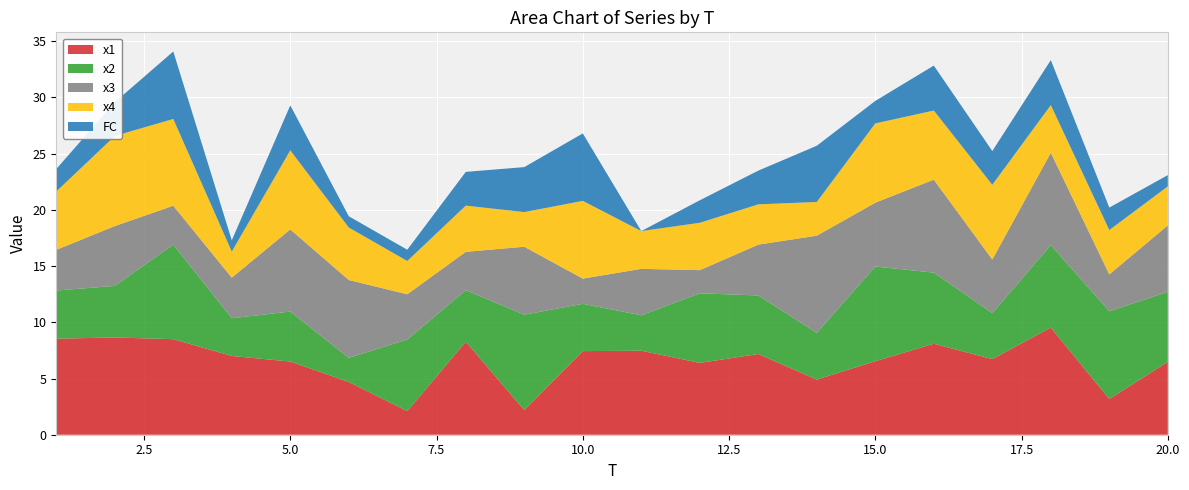

Reading left to right, extract all data points from this chart.

x1: 1=8.5	2=8.6	3=8.5	4=7.0	5=6.5	6=4.7	7=2.1	8=8.3	9=2.2	10=7.4	11=7.5	12=6.4	13=7.2	14=4.9	15=6.5	16=8.1	17=6.7	18=9.5	19=3.2	20=6.5
x2: 1=4.3	2=4.6	3=8.4	4=3.4	5=4.4	6=2.1	7=6.4	8=4.6	9=8.5	10=4.2	11=3.2	12=6.2	13=5.2	14=4.2	15=8.4	16=6.3	17=4.1	18=7.3	19=7.8	20=6.2
x3: 1=3.6	2=5.3	3=3.5	4=3.6	5=7.3	6=6.9	7=4.0	8=3.4	9=6.0	10=2.2	11=4.1	12=2.1	13=4.5	14=8.6	15=5.7	16=8.3	17=4.8	18=8.2	19=3.3	20=5.9
x4: 1=5.2	2=8.0	3=7.7	4=2.3	5=7.0	6=4.7	7=3.0	8=4.1	9=3.1	10=6.9	11=3.4	12=4.2	13=3.6	14=3.0	15=7.1	16=6.1	17=6.6	18=4.2	19=3.9	20=3.5
FC: 1=2.0	2=3.0	3=6.0	4=1.0	5=4.0	6=1.0	7=1.0	8=3.0	9=4.0	10=6.0	11=0.0	12=2.0	13=3.0	14=5.0	15=2.0	16=4.0	17=3.0	18=4.0	19=2.0	20=1.0